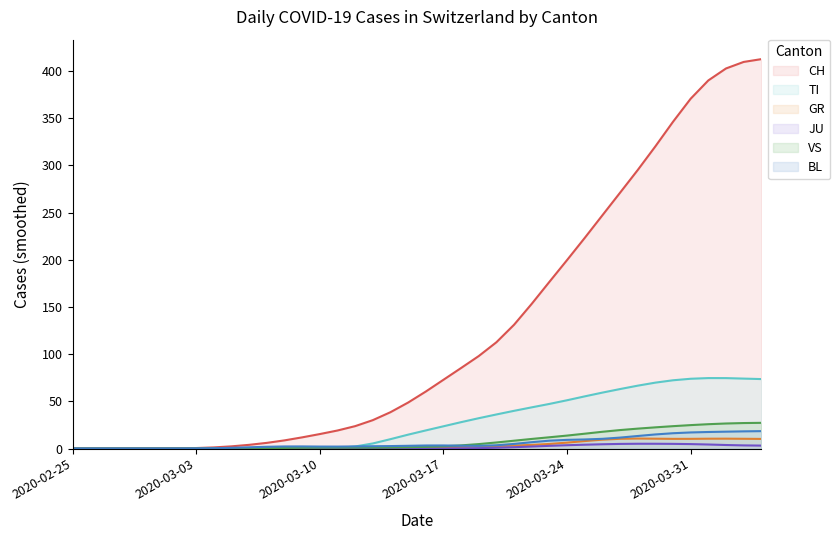

Is it true that GR equals 5.6 at 25?

False